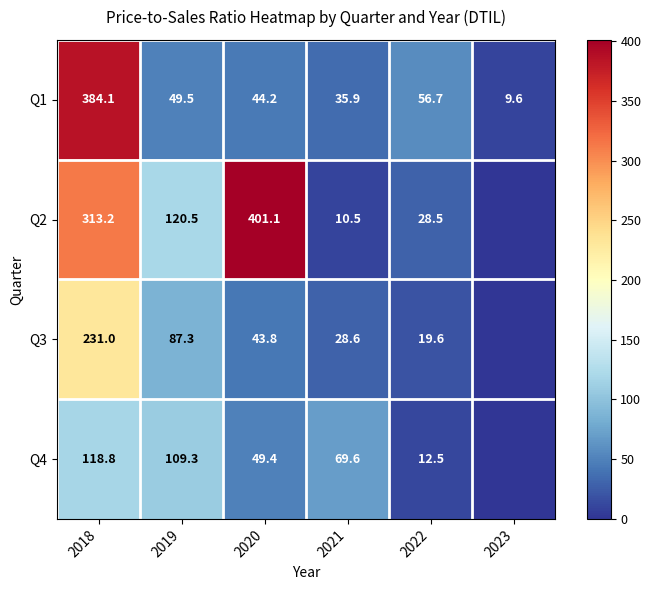

At which category does the chart reach its minimum across all series?

2023